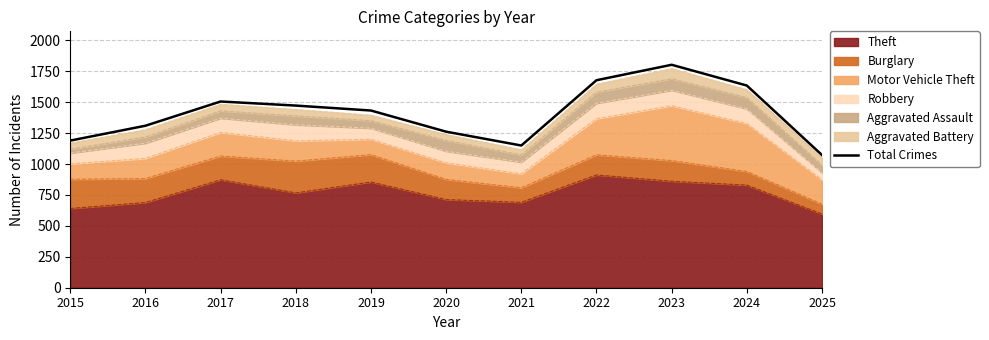

What is the greatest value displayed?

1803